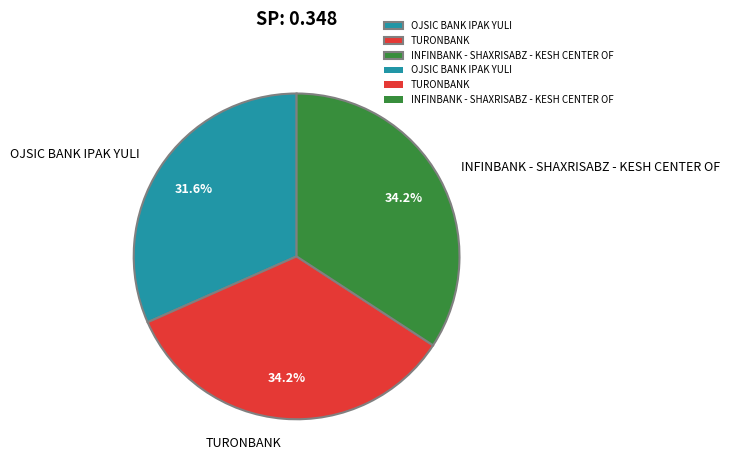

To the nearest percent, what is the difference between the largest and smallest slice percentages?

3%